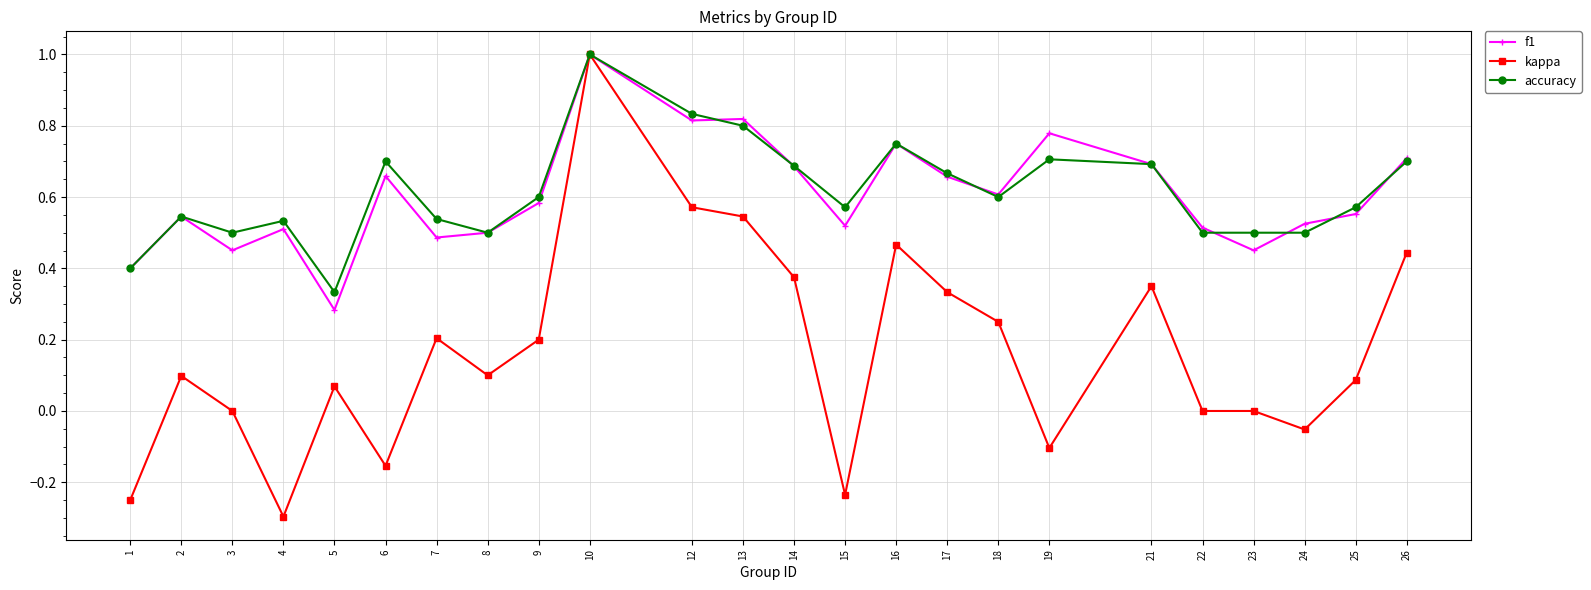

The f1 series shows 0.6 at 10. True or false?

False